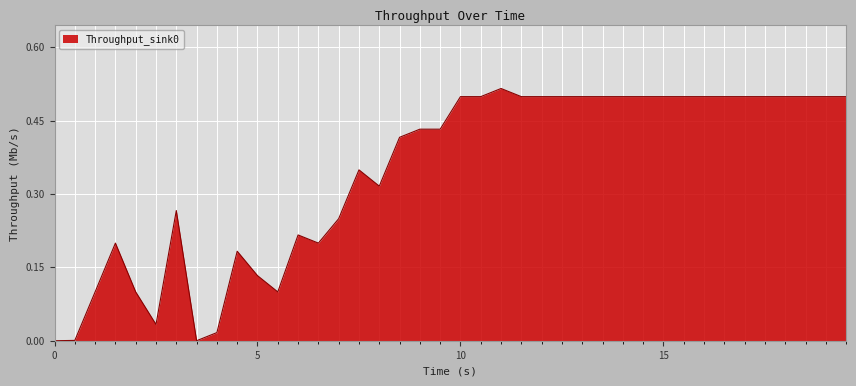

Is this an area chart (filled region under the line)?

Yes